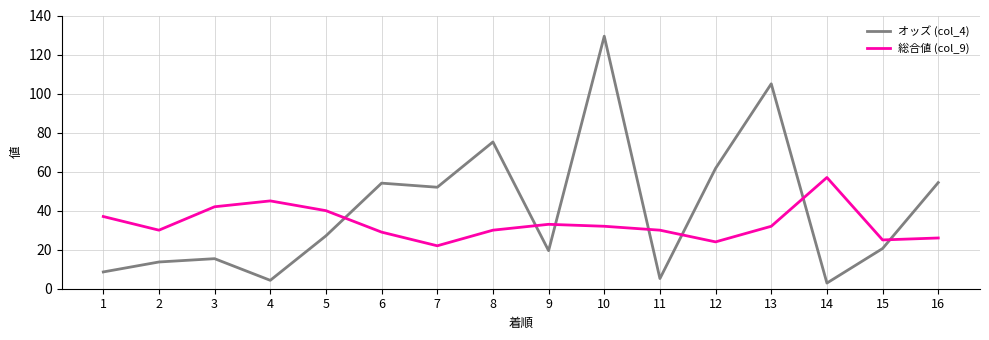

True or false: 総合値 (col_9) has more than 0 interior local peaks.

True